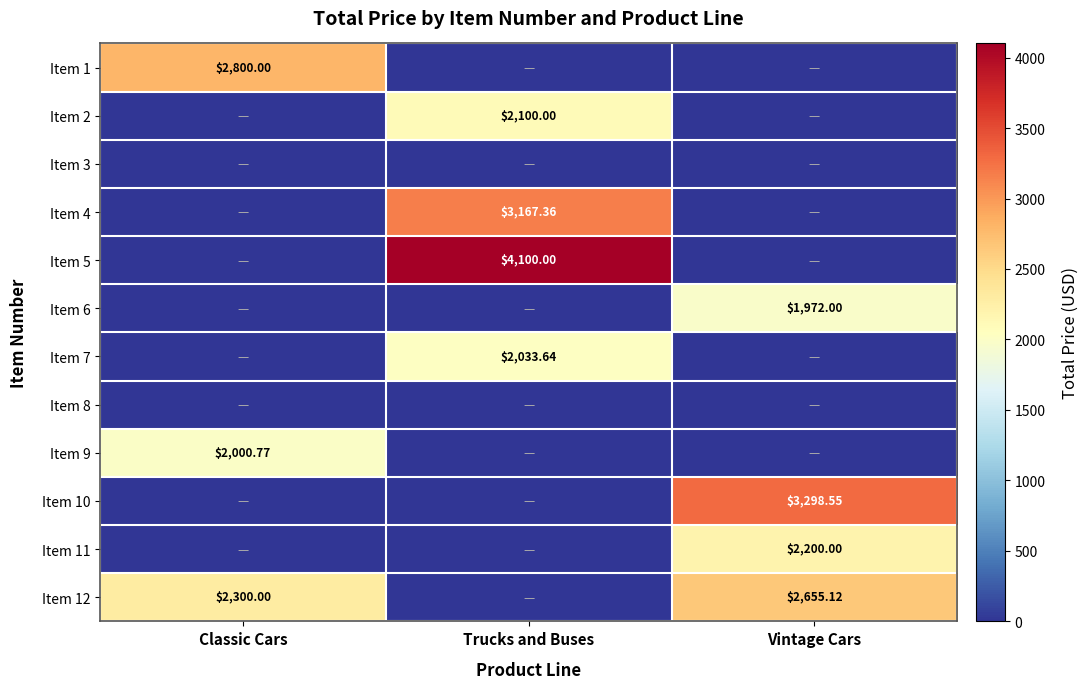

What is the difference between the highest and lowest values at Vintage Cars?

3298.6